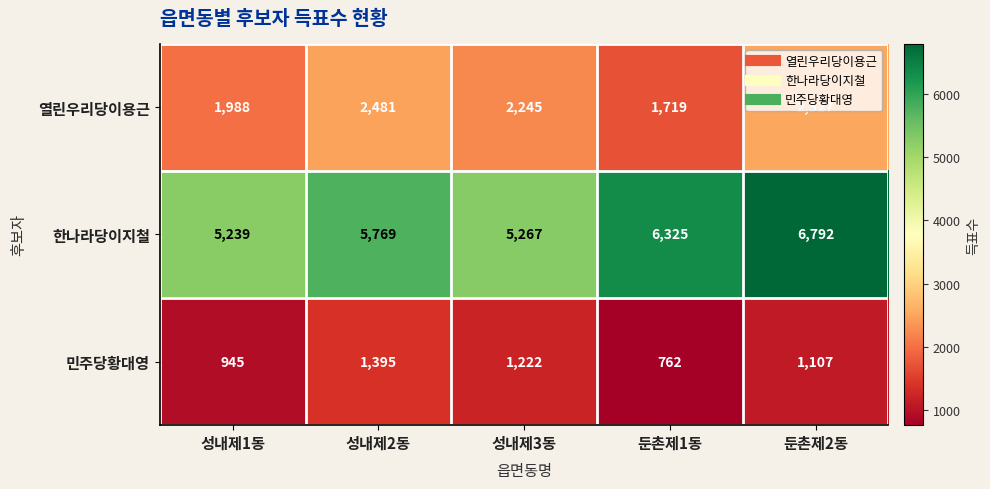

What is the sum of the 한나라당이지철 values at 성내제1동 and 둔촌제2동?

12031